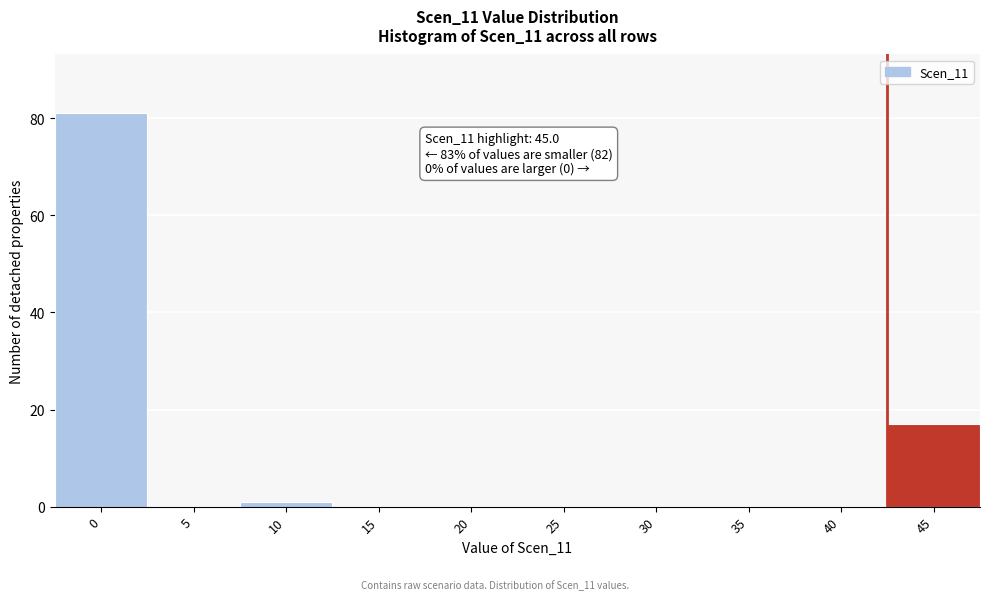

Reading left to right, what are all the values shown in this chart?

0=81	5=0	10=1	15=0	20=0	25=0	30=0	35=0	40=0	45=17